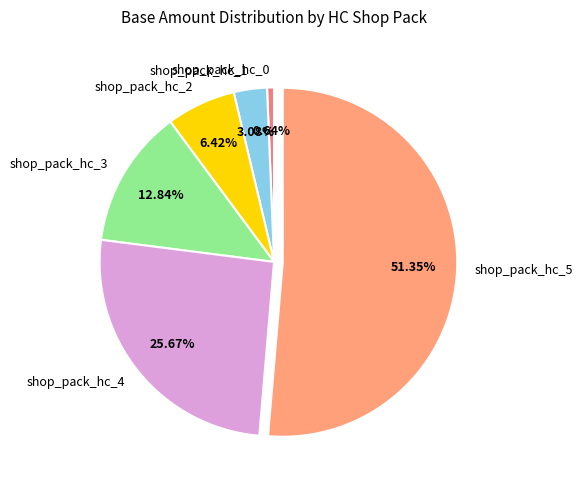

The shop_pack_hc_3 slice represents 13% of the pie. True or false?

True